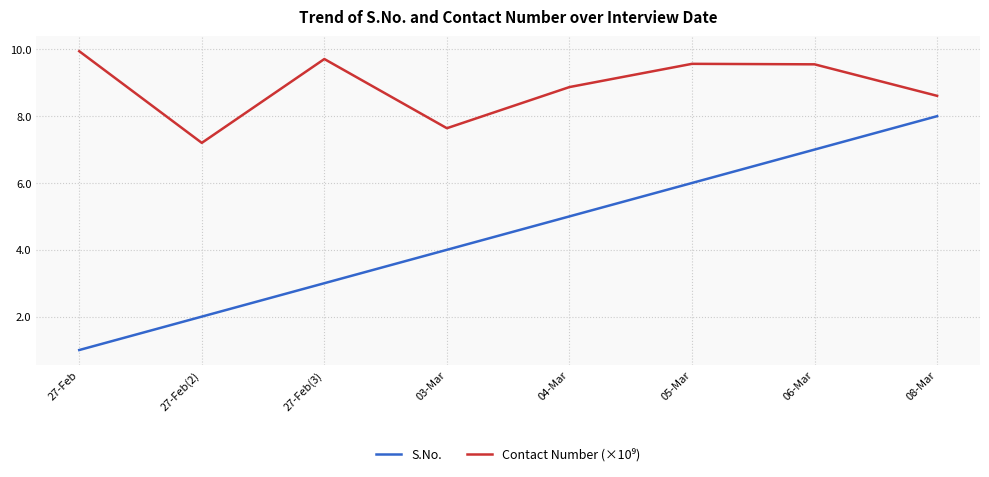

What is the difference between the maximum and minimum values in the S.No. series?

7.0